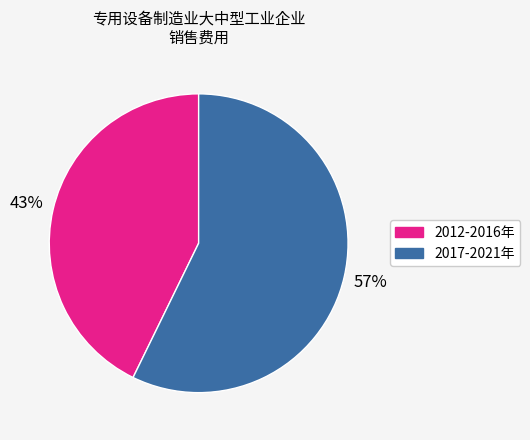

Does any single category account for the majority?

Yes